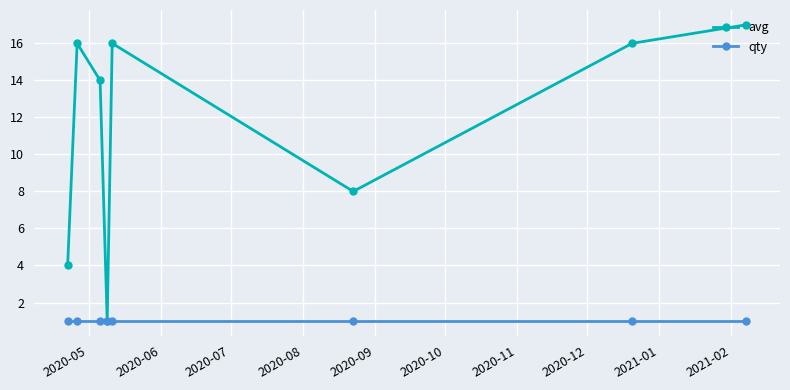

At how many categories does at least one series exceed 12?

5